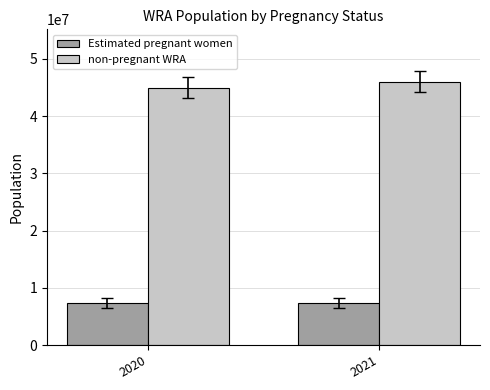

The non-pregnant WRA series shows 45983592.7 at 2021. True or false?

True